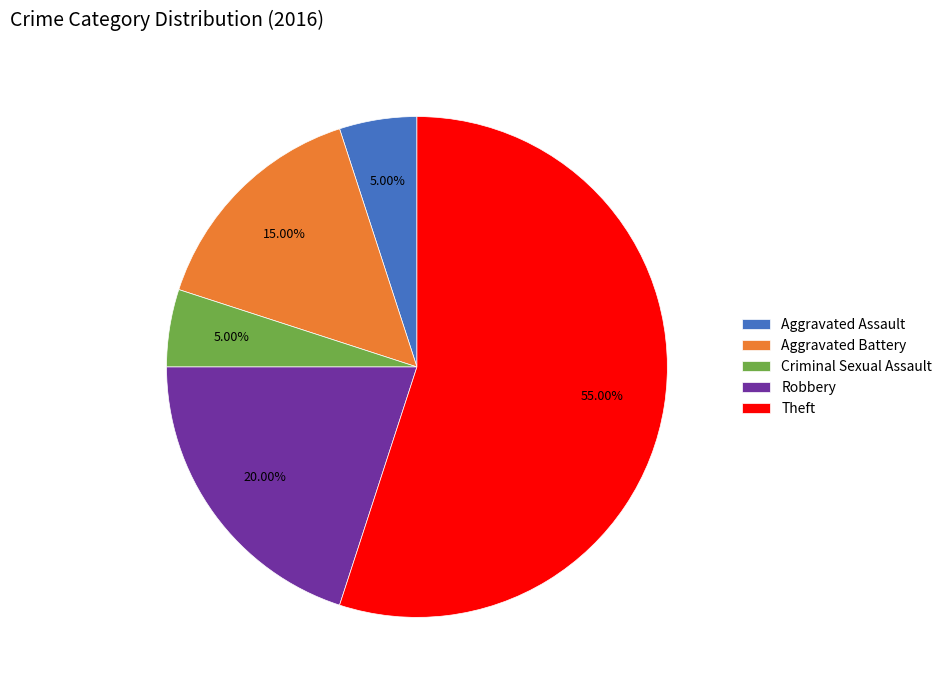

To the nearest percent, what portion does Aggravated Battery represent?

15%